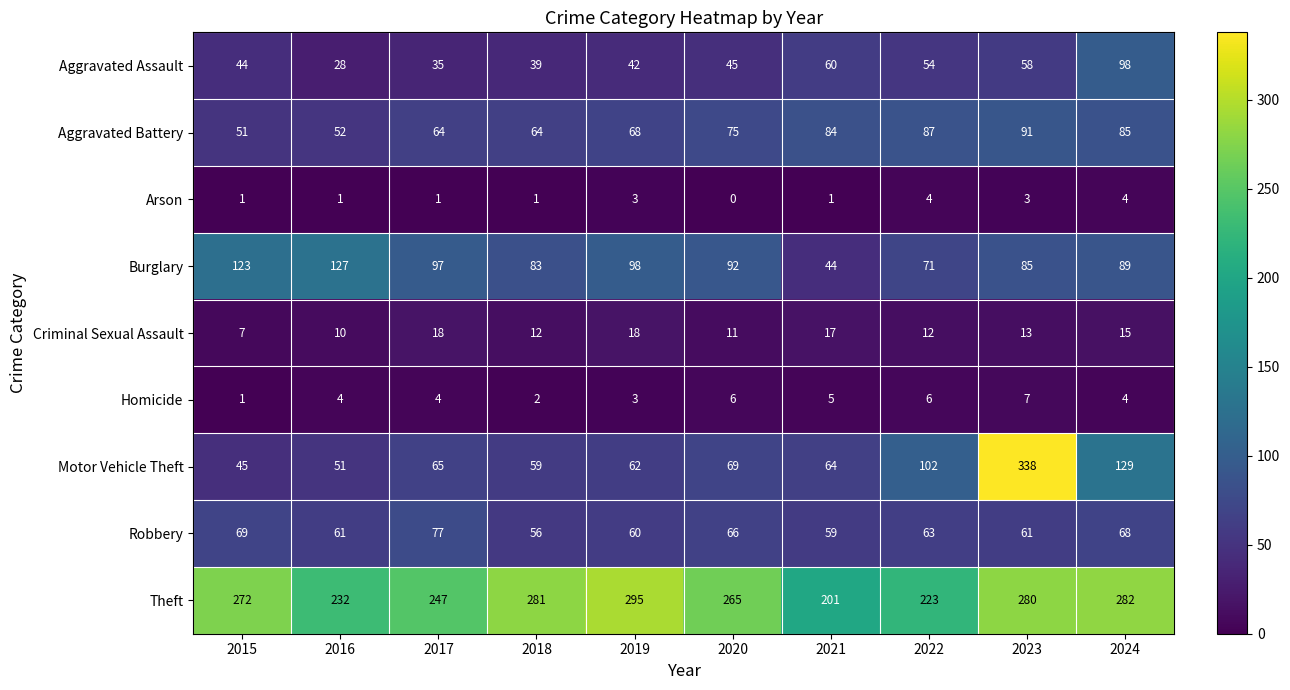

Rank the series by their maximum value, from lowest to highest.

Arson, Homicide, Criminal Sexual Assault, Robbery, Aggravated Battery, Aggravated Assault, Burglary, Theft, Motor Vehicle Theft